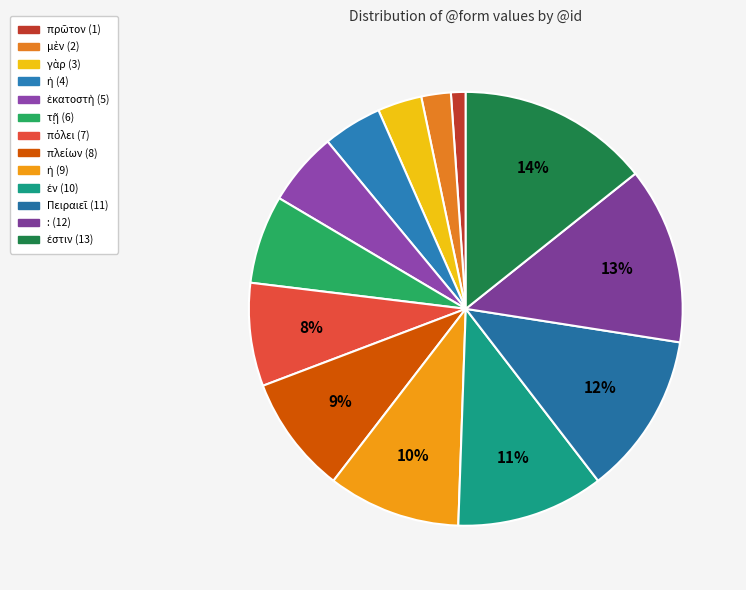

Count the number of slices in the pie.

13